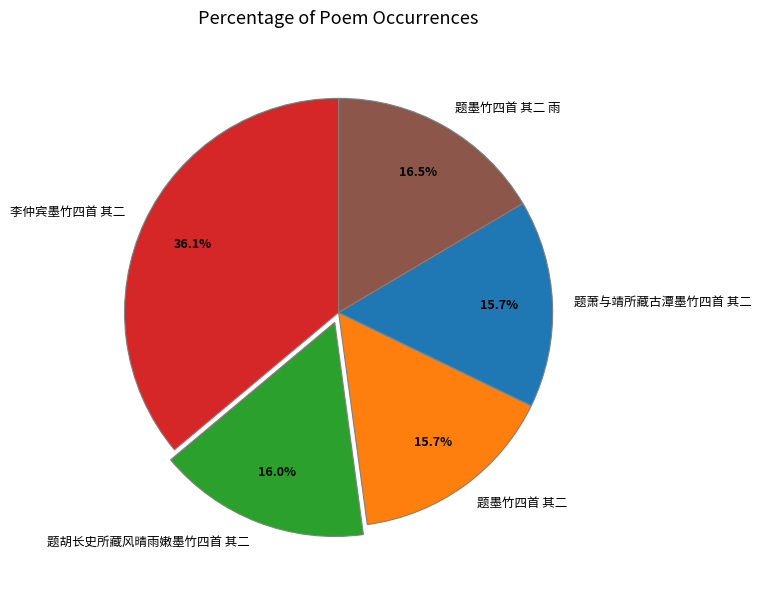

Which slice is the largest?

李仲宾墨竹四首 其二